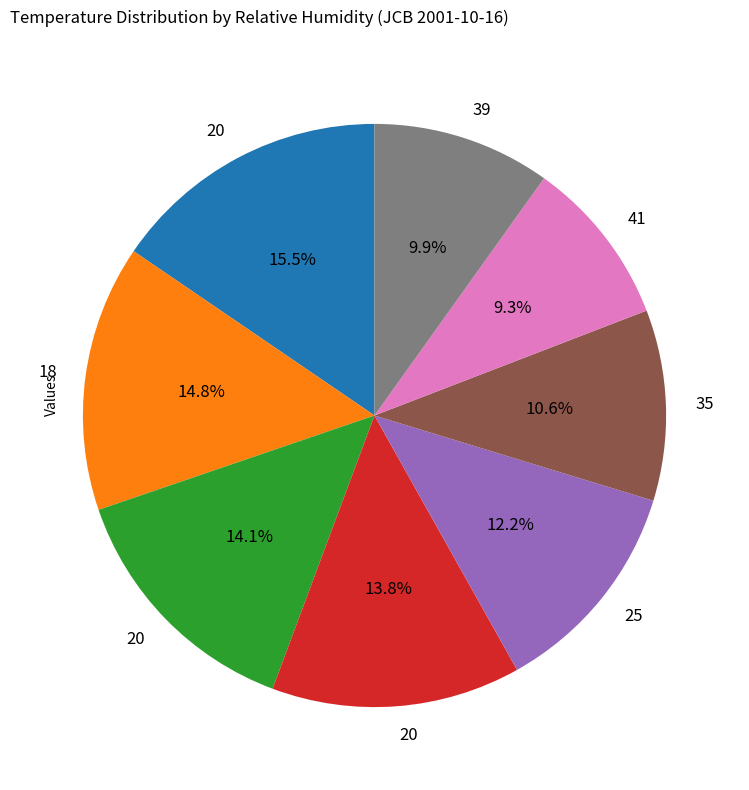

Is there any slice that represents more than half of the pie?

No